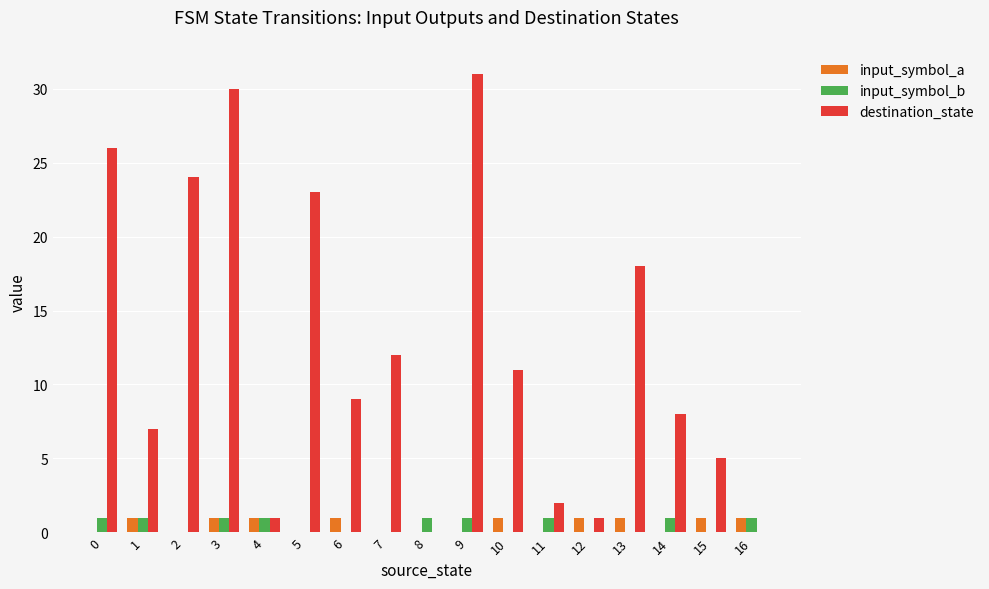

True or false: input_symbol_a has a value of 1 at 10.

True